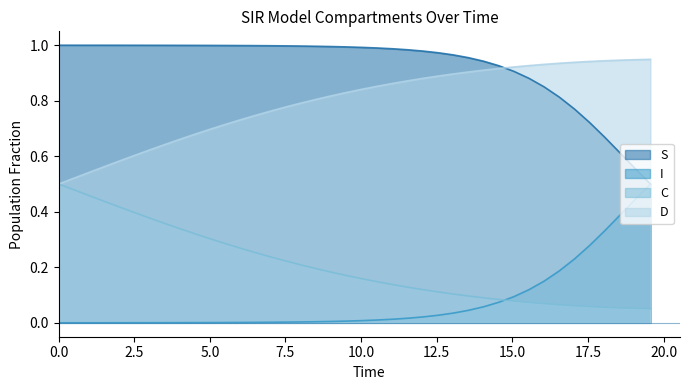

Reading left to right, extract all data points from this chart.

S: 0.0=1.0	0.5016722408026756=1.0	1.0033444816053512=1.0	1.5050167224080266=1.0	2.0066889632107023=1.0	2.508361204013378=1.0	3.0100334448160533=1.0	3.511705685618729=1.0	4.013377926421405=1.0	4.51505016722408=1.0	5.016722408026756=1.0	5.518394648829432=1.0	6.020066889632107=1.0	6.521739130434782=1.0	7.023411371237458=1.0	7.525083612040134=1.0	8.02675585284281=1.0	8.528428093645484=1.0	9.03010033444816=1.0	9.531772575250836=1.0	10.033444816053512=1.0	10.535117056856187=1.0	11.036789297658864=1.0	11.538461538461538=1.0	12.040133779264213=1.0	12.54180602006689=1.0	13.043478260869565=1.0	13.545150501672241=1.0	14.046822742474916=0.9	14.548494983277592=0.9	15.050167224080267=0.9	15.551839464882944=0.9	16.05351170568562=0.8	16.555183946488295=0.8	17.05685618729097=0.8	17.558528428093645=0.7	18.06020066889632=0.7	18.561872909698998=0.6	19.06354515050167=0.6	19.565217391304348=0.5
I: 0.0=0.0	0.5016722408026756=0.0	1.0033444816053512=0.0	1.5050167224080266=0.0	2.0066889632107023=0.0	2.508361204013378=0.0	3.0100334448160533=0.0	3.511705685618729=0.0	4.013377926421405=0.0	4.51505016722408=0.0	5.016722408026756=0.0	5.518394648829432=0.0	6.020066889632107=0.0	6.521739130434782=0.0	7.023411371237458=0.0	7.525083612040134=0.0	8.02675585284281=0.0	8.528428093645484=0.0	9.03010033444816=0.0	9.531772575250836=0.0	10.033444816053512=0.0	10.535117056856187=0.0	11.036789297658864=0.0	11.538461538461538=0.0	12.040133779264213=0.0	12.54180602006689=0.0	13.043478260869565=0.0	13.545150501672241=0.0	14.046822742474916=0.1	14.548494983277592=0.1	15.050167224080267=0.1	15.551839464882944=0.1	16.05351170568562=0.2	16.555183946488295=0.2	17.05685618729097=0.2	17.558528428093645=0.3	18.06020066889632=0.3	18.561872909698998=0.4	19.06354515050167=0.4	19.565217391304348=0.5
C: 0.0=0.5	0.5016722408026756=0.5	1.0033444816053512=0.5	1.5050167224080266=0.6	2.0066889632107023=0.6	2.508361204013378=0.6	3.0100334448160533=0.6	3.511705685618729=0.6	4.013377926421405=0.7	4.51505016722408=0.7	5.016722408026756=0.7	5.518394648829432=0.7	6.020066889632107=0.7	6.521739130434782=0.7	7.023411371237458=0.8	7.525083612040134=0.8	8.02675585284281=0.8	8.528428093645484=0.8	9.03010033444816=0.8	9.531772575250836=0.8	10.033444816053512=0.8	10.535117056856187=0.9	11.036789297658864=0.9	11.538461538461538=0.9	12.040133779264213=0.9	12.54180602006689=0.9	13.043478260869565=0.9	13.545150501672241=0.9	14.046822742474916=0.9	14.548494983277592=0.9	15.050167224080267=0.9	15.551839464882944=0.9	16.05351170568562=0.9	16.555183946488295=0.9	17.05685618729097=0.9	17.558528428093645=0.9	18.06020066889632=0.9	18.561872909698998=0.9	19.06354515050167=0.9	19.565217391304348=0.9
D: 0.0=0.5	0.5016722408026756=0.5	1.0033444816053512=0.5	1.5050167224080266=0.4	2.0066889632107023=0.4	2.508361204013378=0.4	3.0100334448160533=0.4	3.511705685618729=0.4	4.013377926421405=0.3	4.51505016722408=0.3	5.016722408026756=0.3	5.518394648829432=0.3	6.020066889632107=0.3	6.521739130434782=0.3	7.023411371237458=0.2	7.525083612040134=0.2	8.02675585284281=0.2	8.528428093645484=0.2	9.03010033444816=0.2	9.531772575250836=0.2	10.033444816053512=0.2	10.535117056856187=0.1	11.036789297658864=0.1	11.538461538461538=0.1	12.040133779264213=0.1	12.54180602006689=0.1	13.043478260869565=0.1	13.545150501672241=0.1	14.046822742474916=0.1	14.548494983277592=0.1	15.050167224080267=0.1	15.551839464882944=0.1	16.05351170568562=0.1	16.555183946488295=0.1	17.05685618729097=0.1	17.558528428093645=0.1	18.06020066889632=0.1	18.561872909698998=0.1	19.06354515050167=0.1	19.565217391304348=0.1